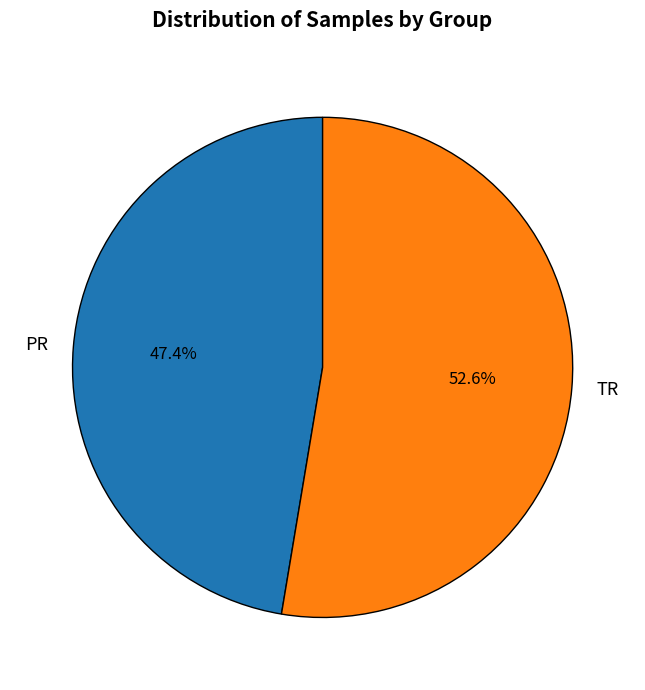

Rank the categories by value from highest to lowest.

TR, PR